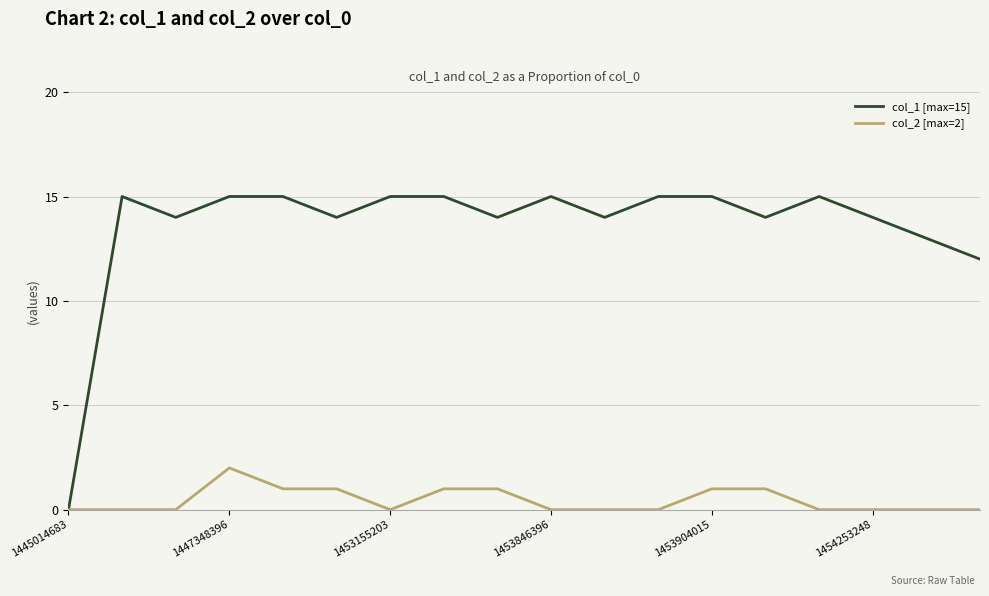

What is the difference between the maximum and minimum values in the col_2 [max=2] series?

2